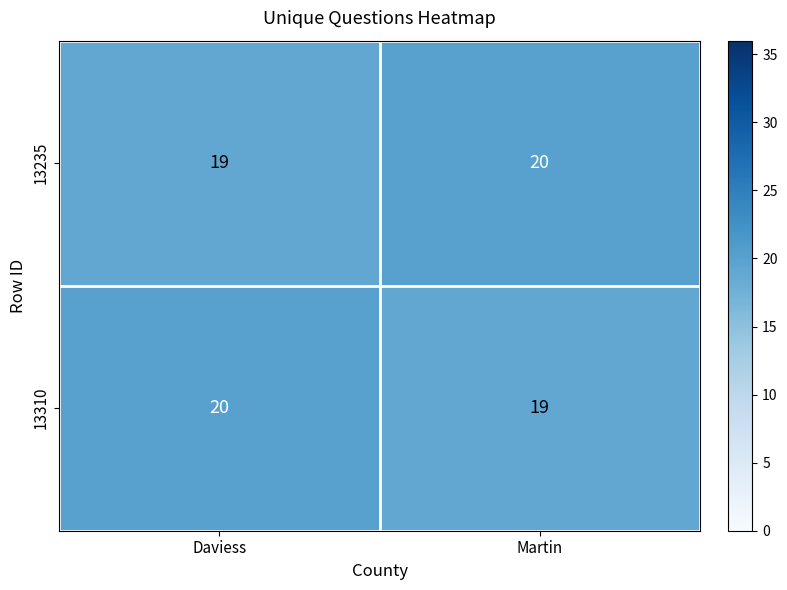

What is the maximum value for 13235?

20